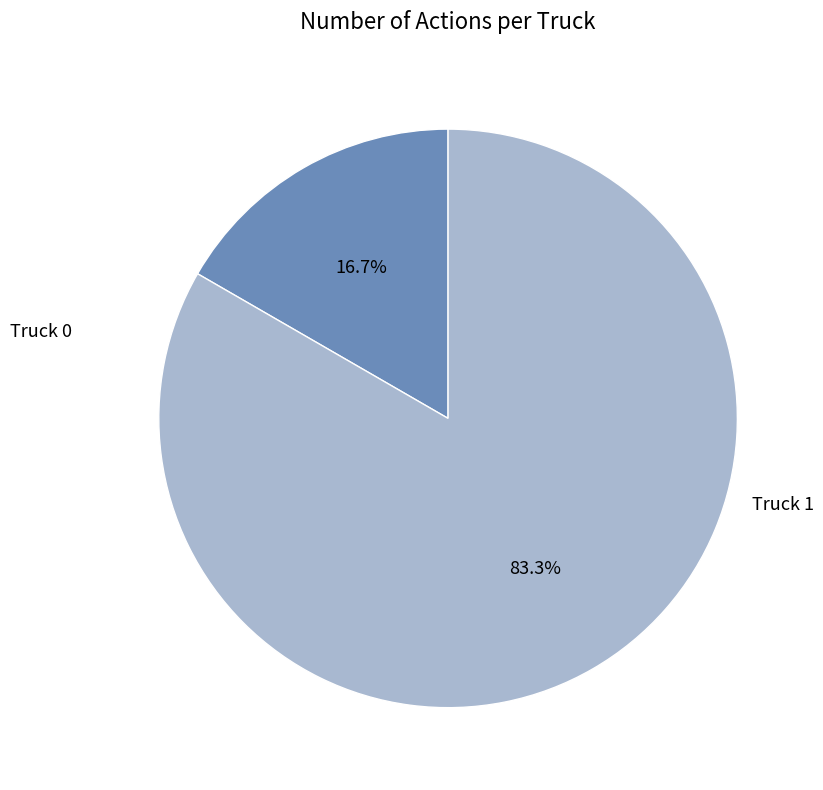

How many slices are in this pie chart?

2